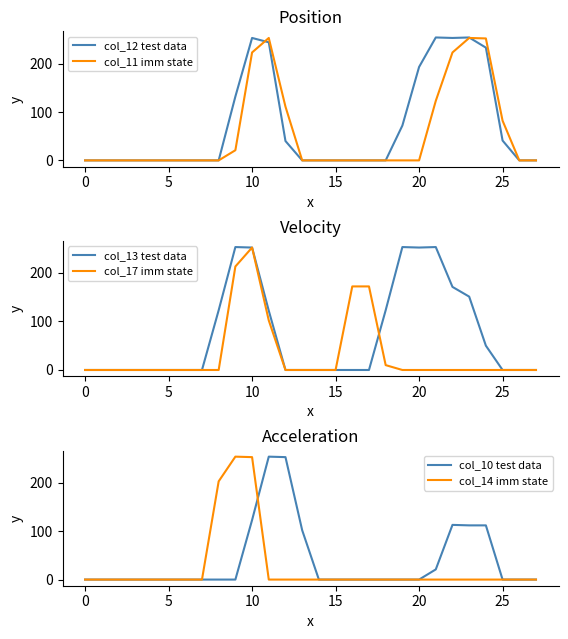

Reading right to left, extract all data points from this chart.

col_12 test data: 0	0	41	233	254	253	254	193	72	0	0	0	0	0	0	40	244	253	132	0	0	0	0	0	0	0	0	0
col_11 imm state: 0	0	82	252	253	223	123	0	0	0	0	0	0	0	0	111	253	223	21	0	0	0	0	0	0	0	0	0
col_13 test data: 0	0	0	50	151	171	253	252	253	123	0	0	0	0	0	0	122	252	253	123	0	0	0	0	0	0	0	0
col_17 imm state: 0	0	0	0	0	0	0	0	0	10	172	172	0	0	0	0	102	252	213	0	0	0	0	0	0	0	0	0
col_10 test data: 0	0	0	112	112	113	21	0	0	0	0	0	0	0	102	253	254	123	0	0	0	0	0	0	0	0	0	0
col_14 imm state: 0	0	0	0	0	0	0	0	0	0	0	0	0	0	0	0	0	253	254	203	0	0	0	0	0	0	0	0